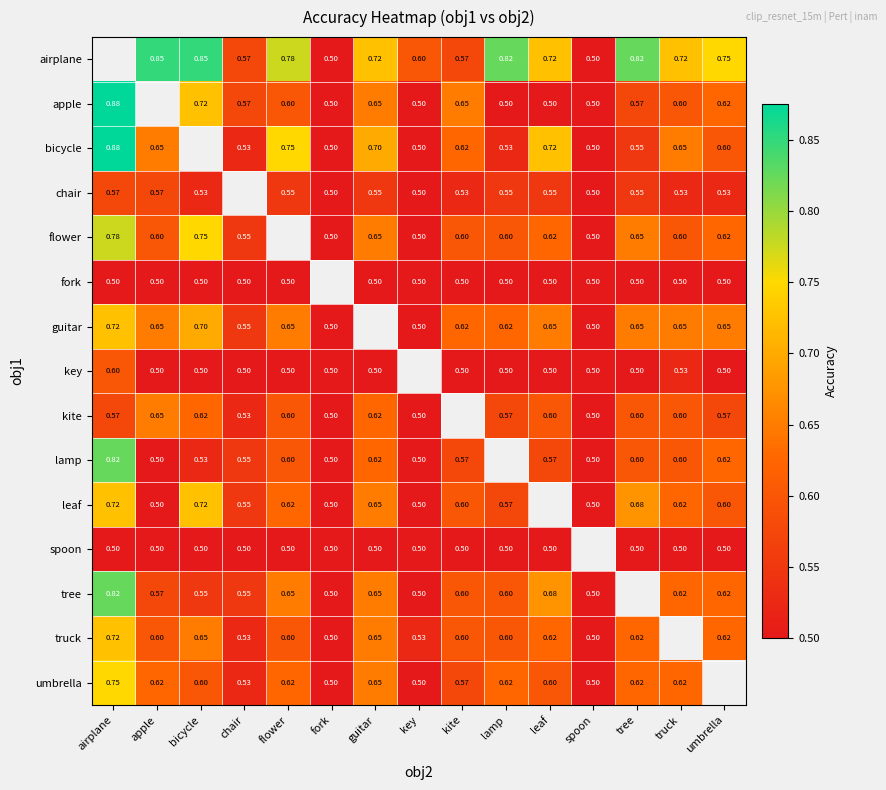

How many series are shown in this chart?

15